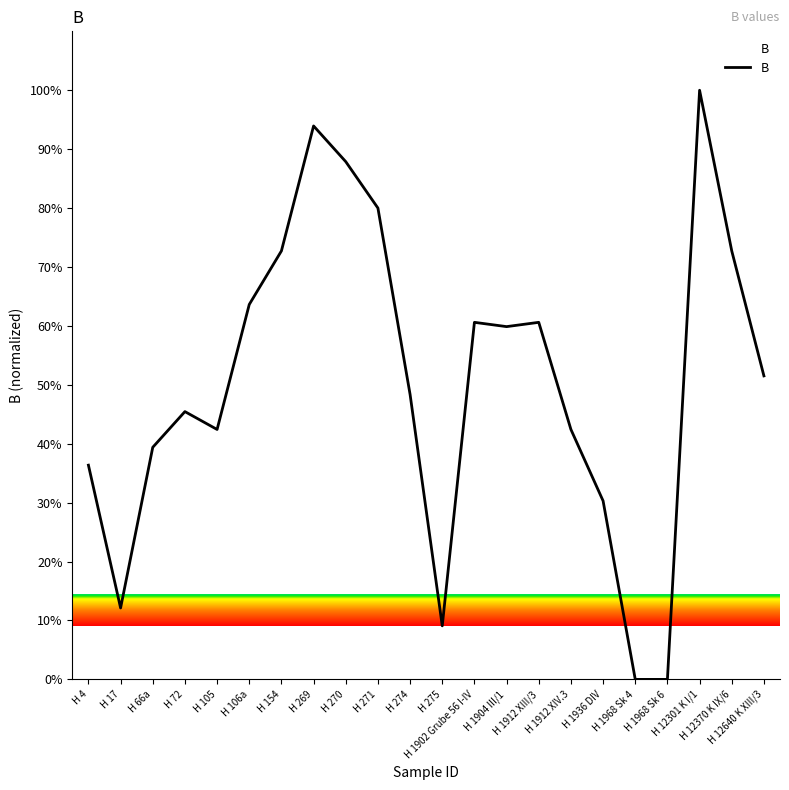

What is the greatest value displayed?

100.0